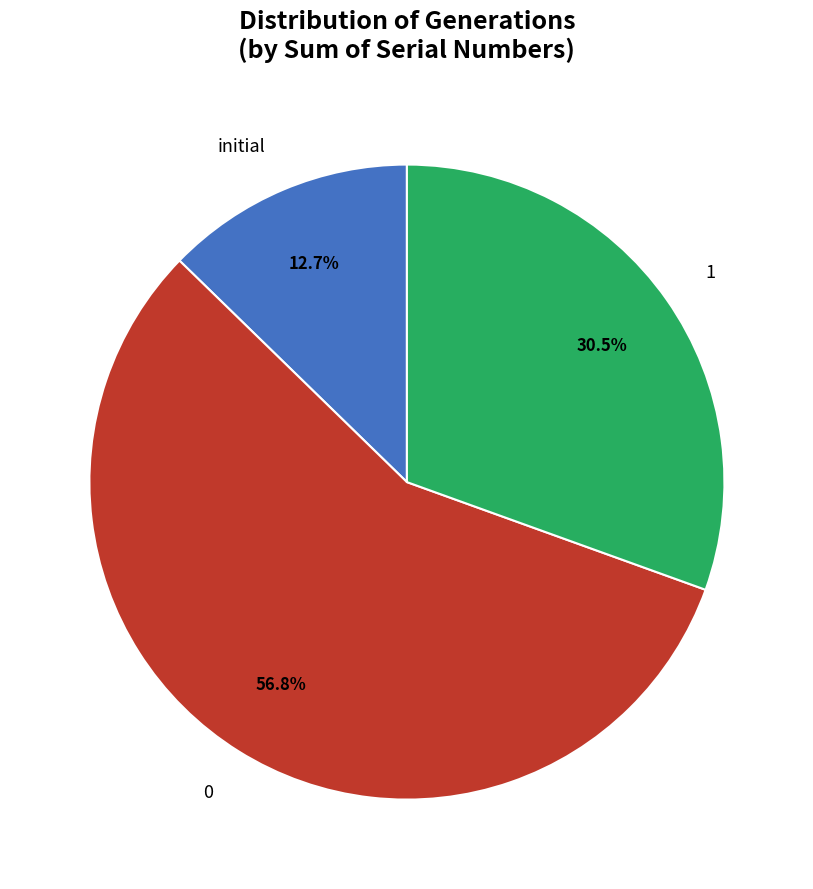

To the nearest percent, what is the difference between the 0 and initial slice percentages?

44%